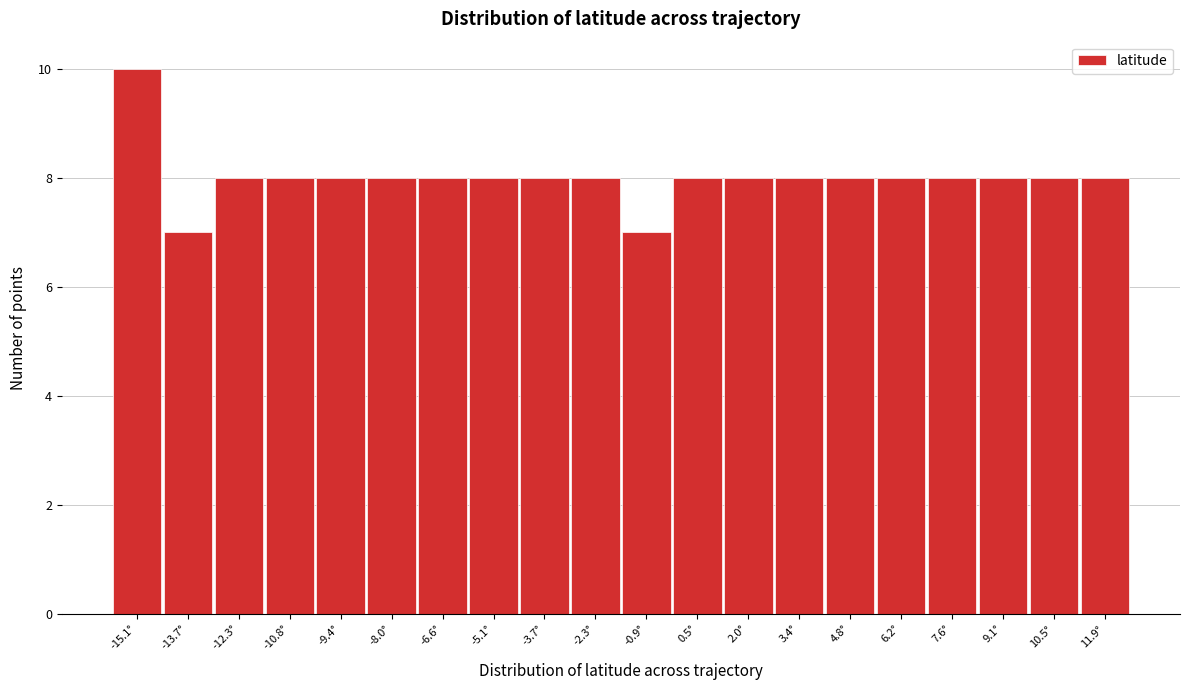

Reading left to right, extract all data points from this chart.

-15.1°=10	-13.7°=7	-12.3°=8	-10.8°=8	-9.4°=8	-8.0°=8	-6.6°=8	-5.1°=8	-3.7°=8	-2.3°=8	-0.9°=7	0.5°=8	2.0°=8	3.4°=8	4.8°=8	6.2°=8	7.6°=8	9.1°=8	10.5°=8	11.9°=8